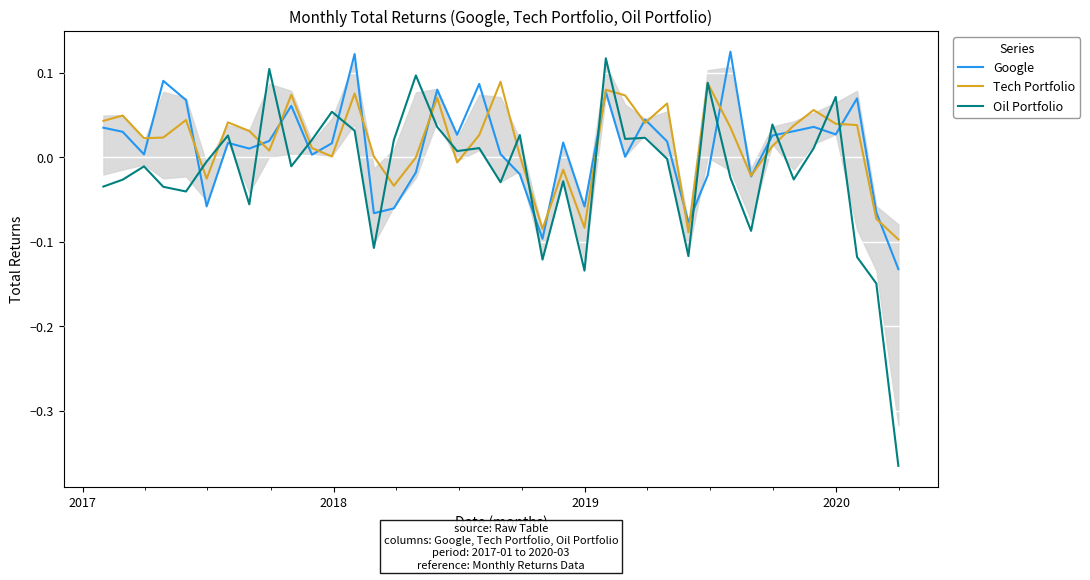

After their last crossing, which series has the higher values: Tech Portfolio or Google?

Tech Portfolio